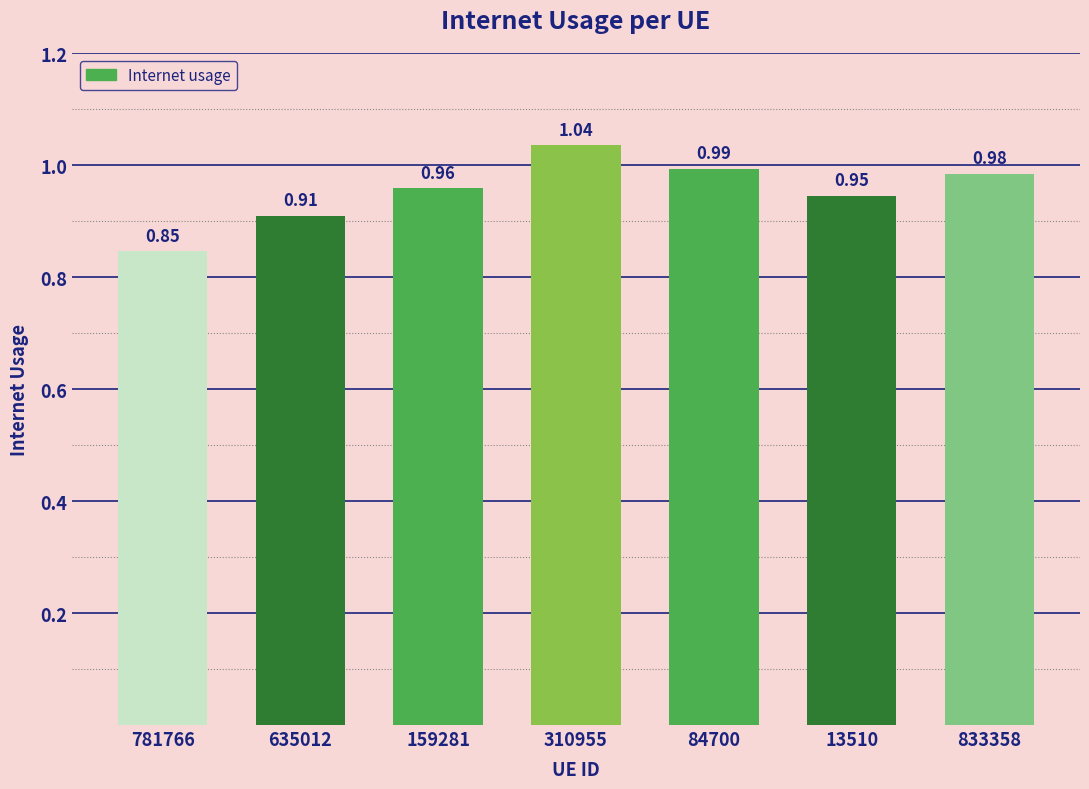

What is the change in value from 159281 to 310955?

+0.1